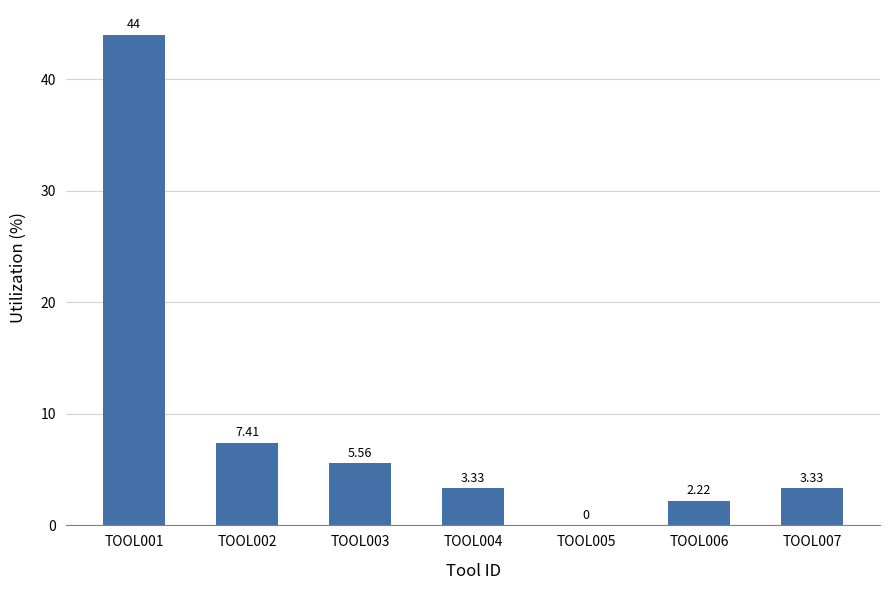

How many distinct data groups are displayed?

1